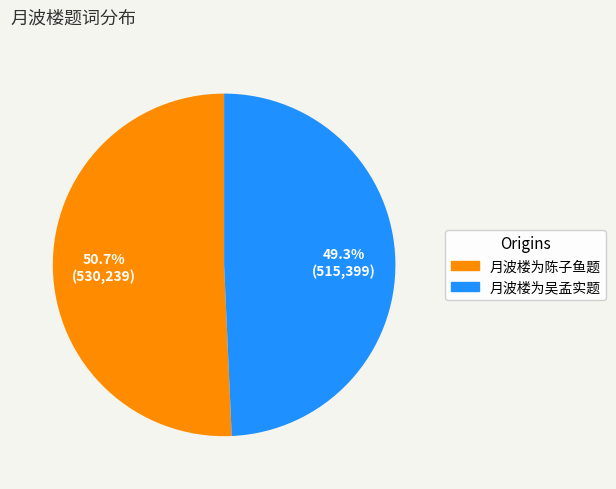

Approximately how many times larger is the value at 月波楼为吴孟实题 compared to 月波楼为陈子鱼题?

1.0